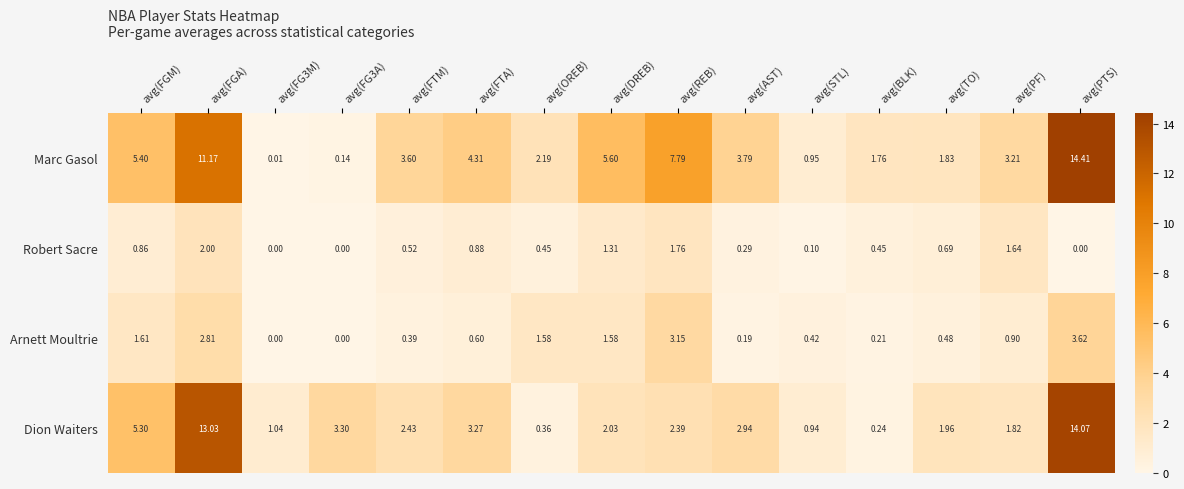

Which series has the largest range (max minus min)?

Marc Gasol